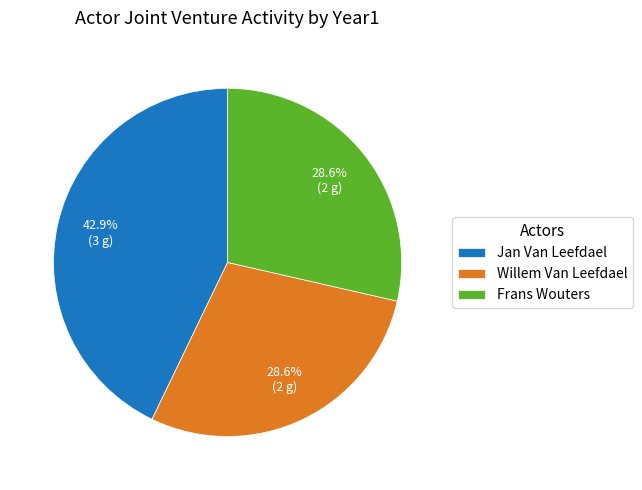

Which slice is the largest?

Jan Van Leefdael